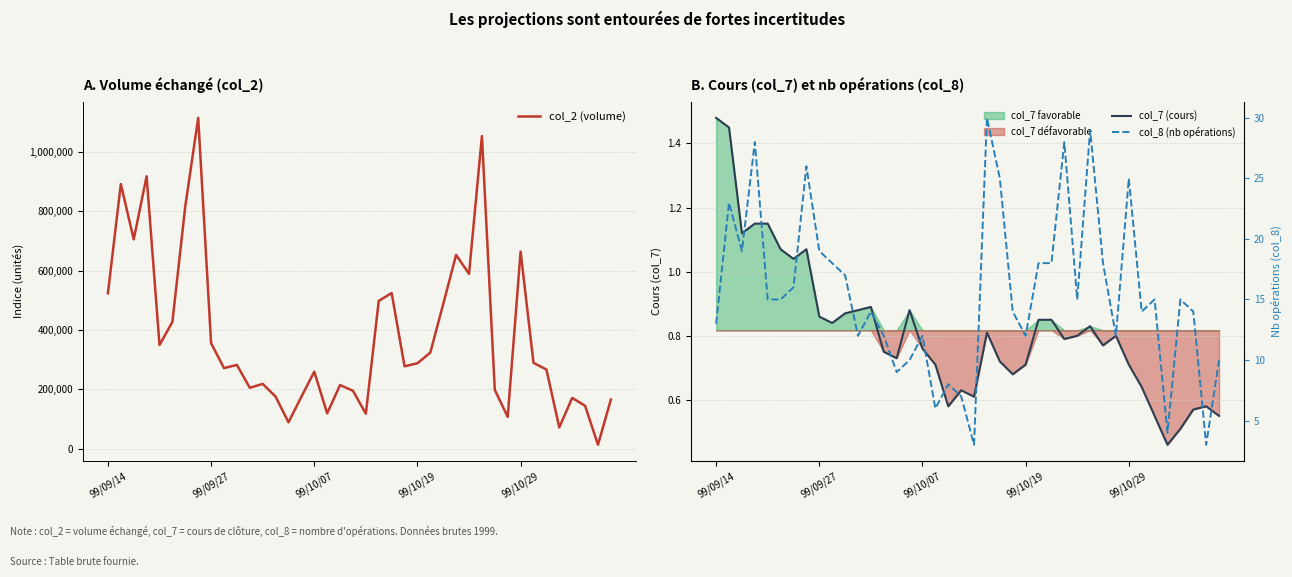

What is the maximum value for col_2 (volume)?

1115380